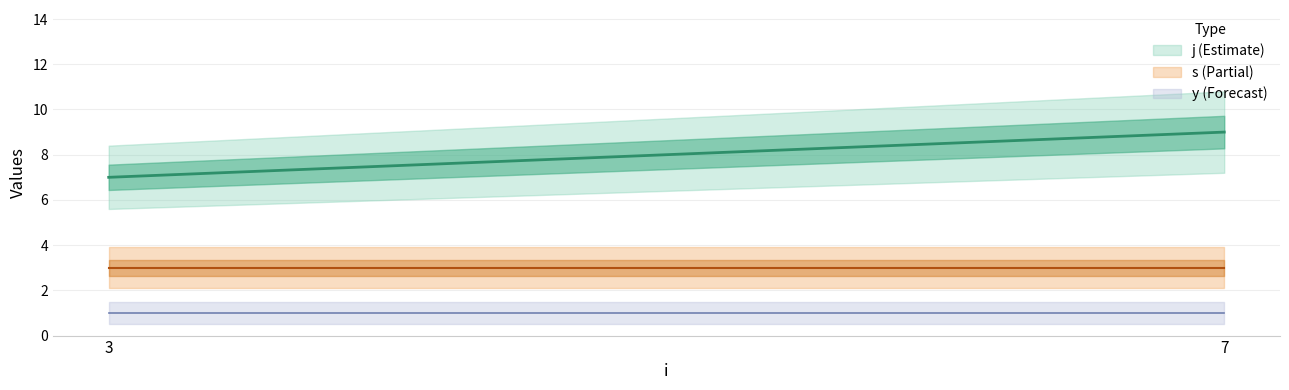

What value does the s series have at 7?

3